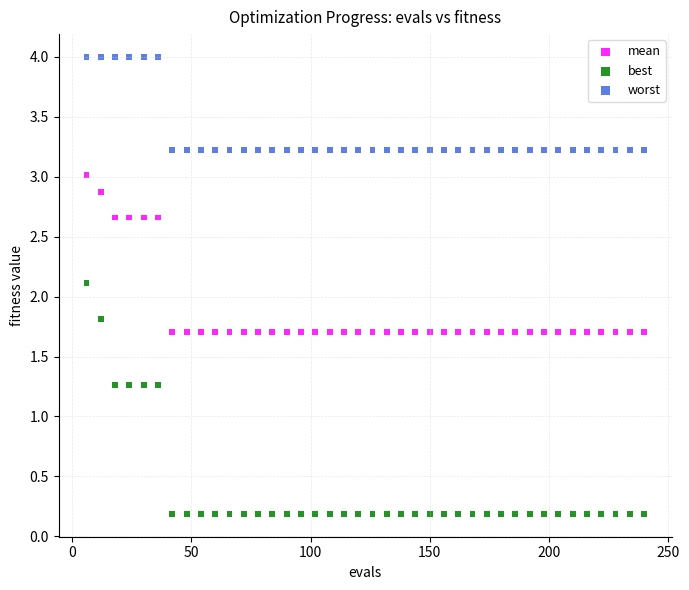

Which series reaches the minimum Y coordinate?

best